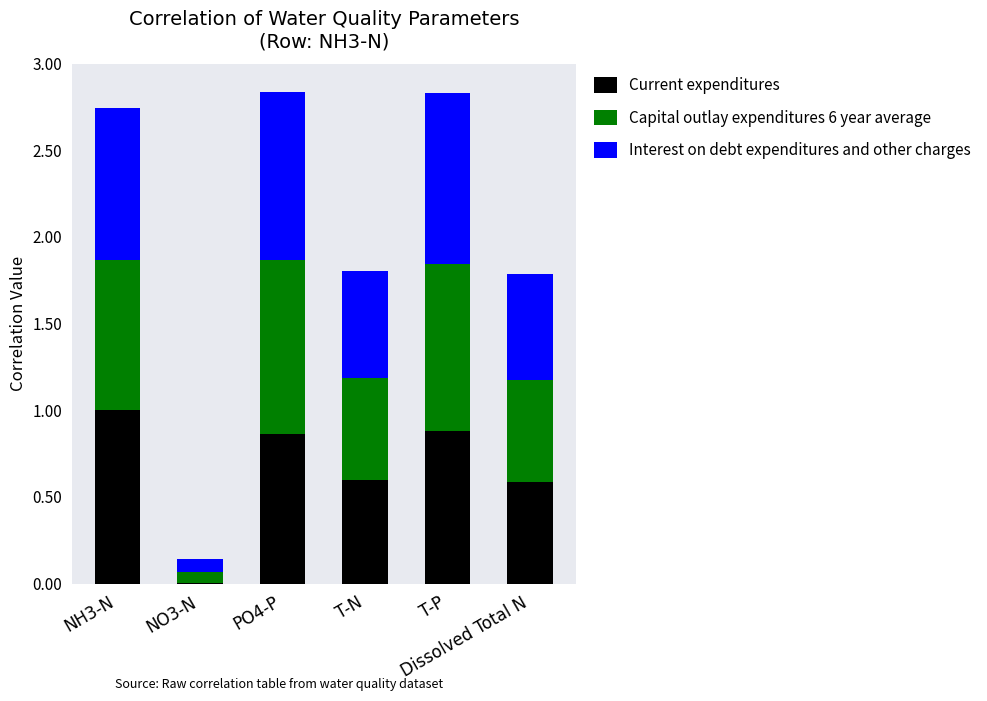

What is the value of the Current expenditures bar at the 1st from the left?

1.0